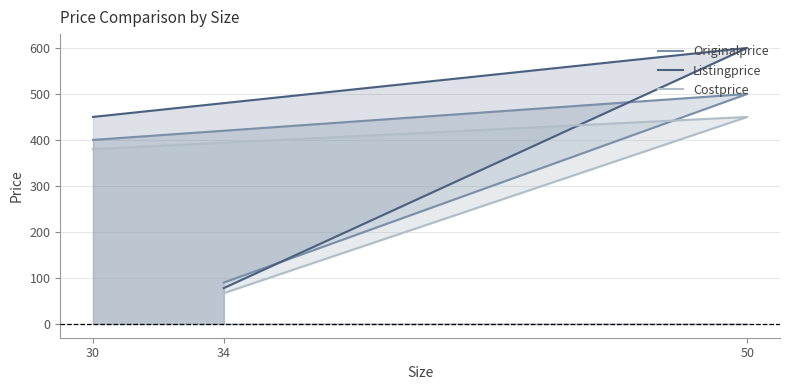

What is the sum of all Listingprice values?

1128